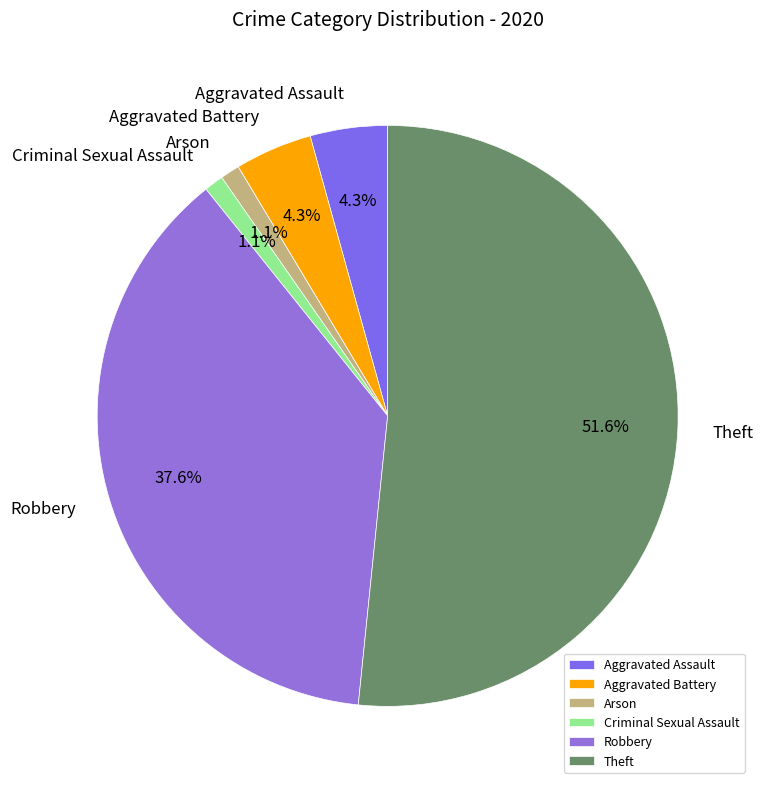

How many slices are in this pie chart?

6